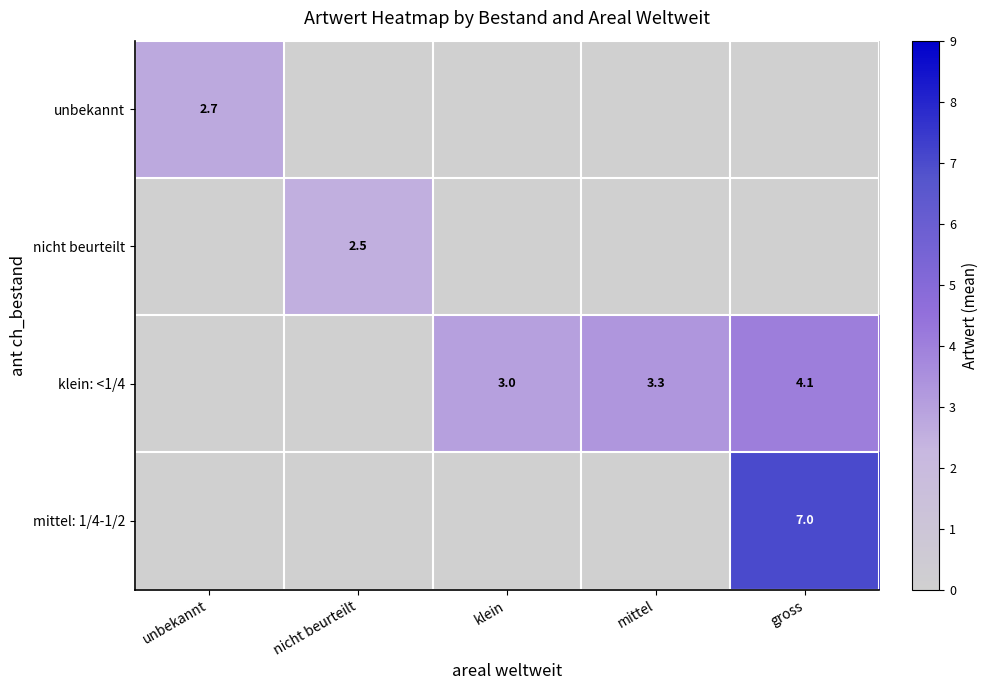

How many series are shown in this chart?

4